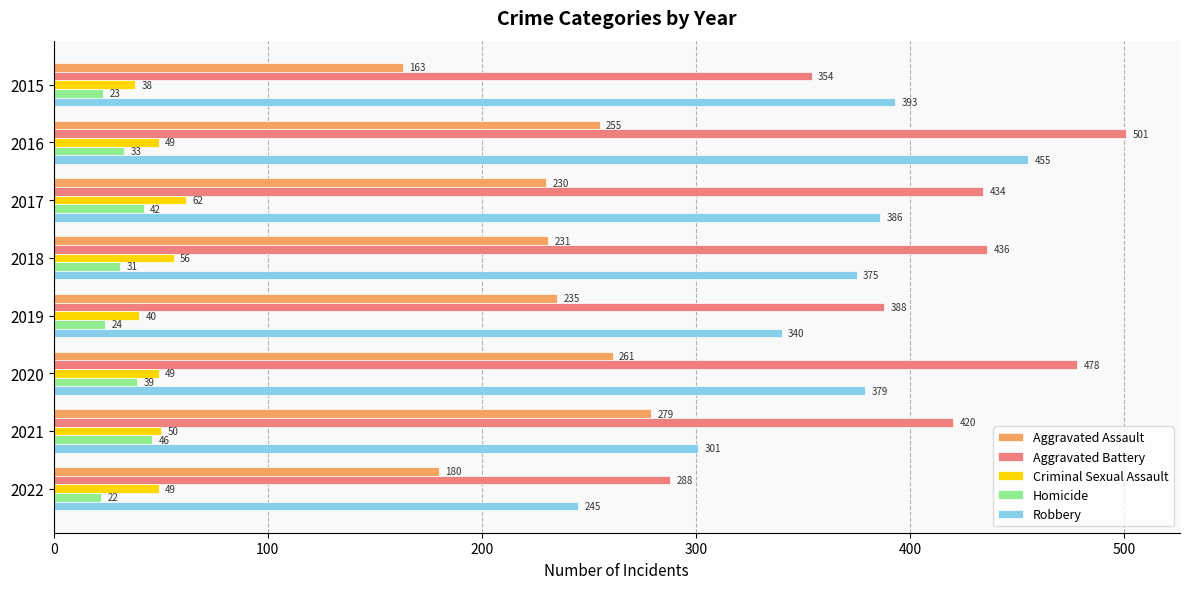

At which category is the sum across all series the highest?

2016